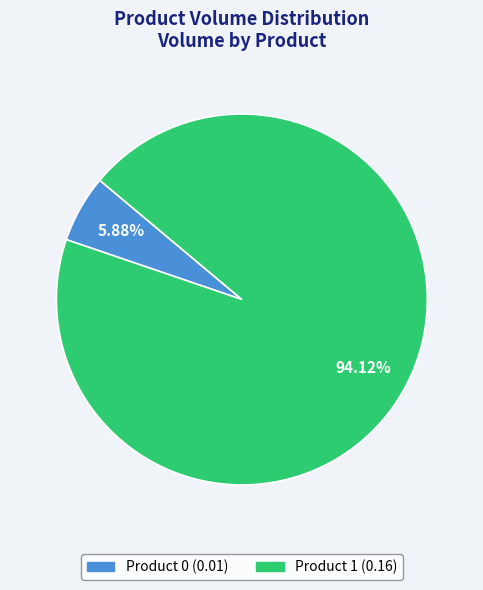

Does any single category account for the majority?

Yes